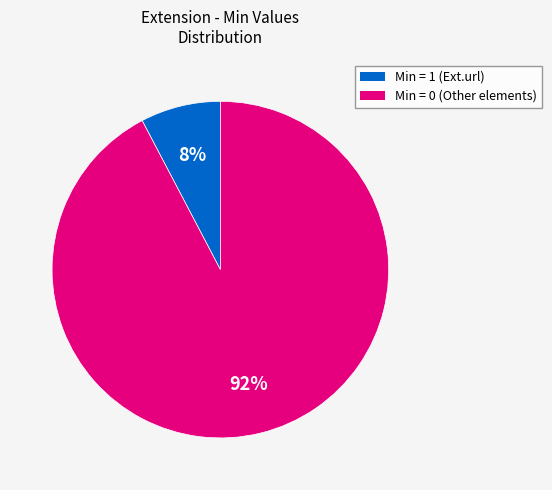

What is the largest slice in the pie chart?

Min = 0 (Other elements)